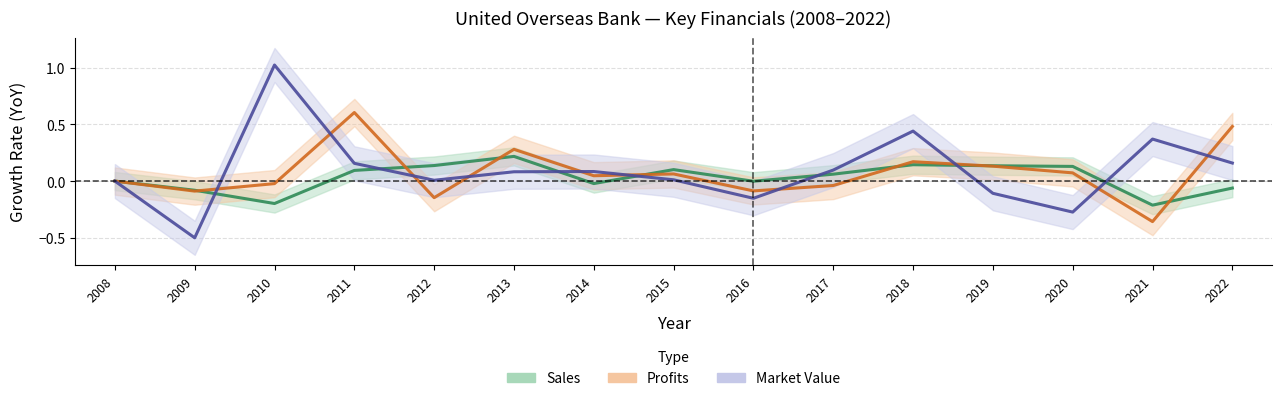

Rank the series by their average value, from highest to lowest.

Market Value (growth rate), Profits (growth rate), Sales (growth rate)